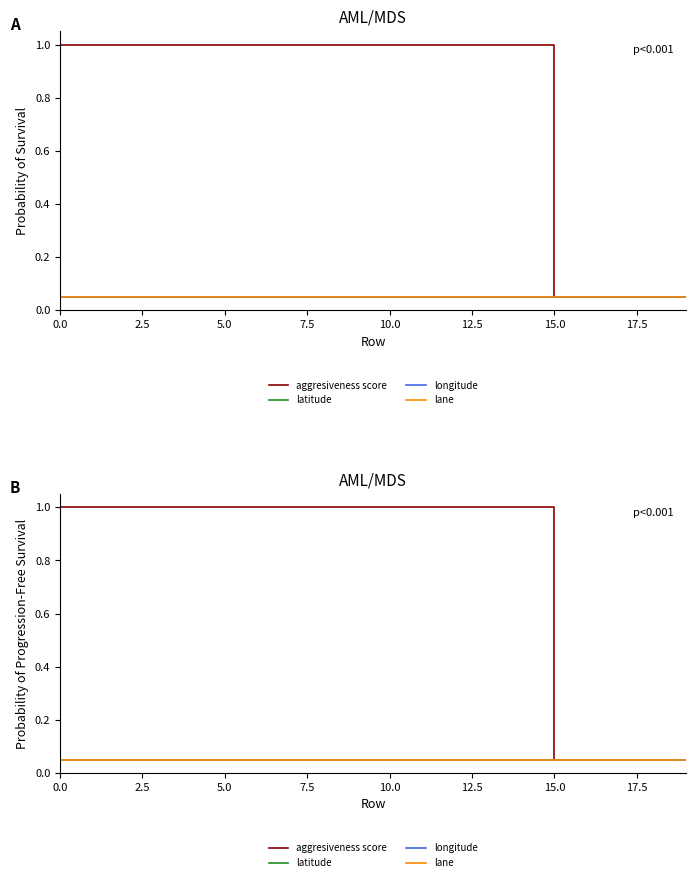

Which series has the largest total across all categories?

aggresiveness score